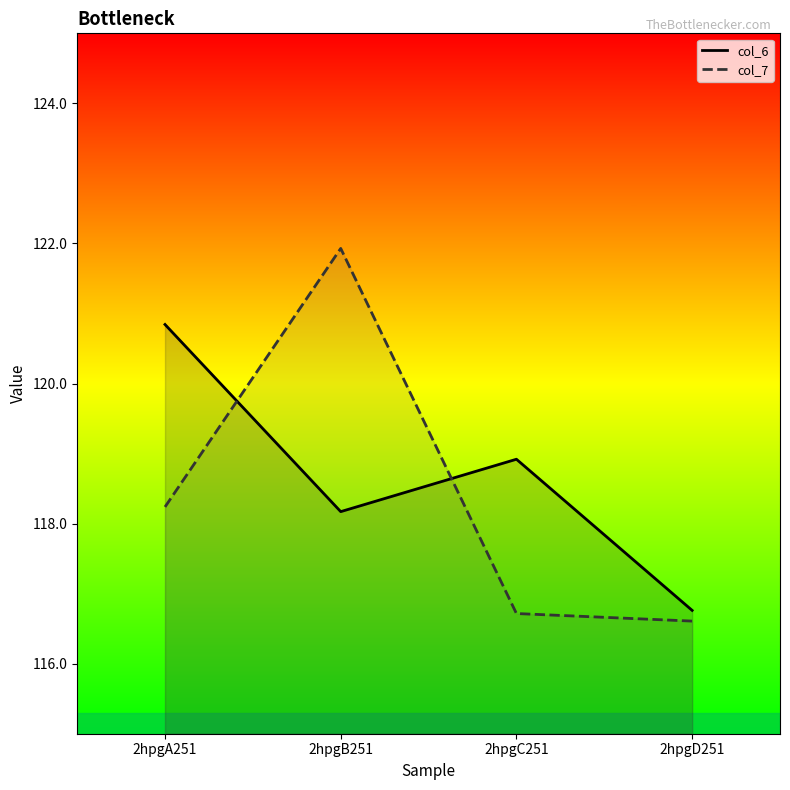

The col_6 series shows 120.8 at 2hpgA251. True or false?

True